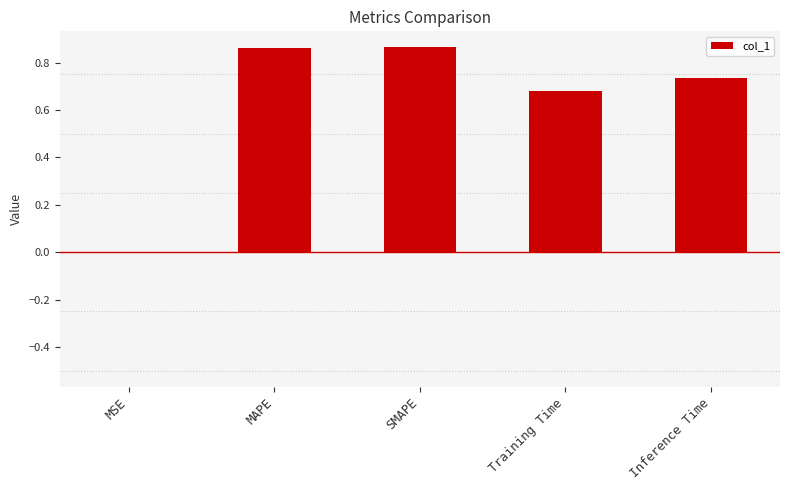

What is the sum of all values?

3.1